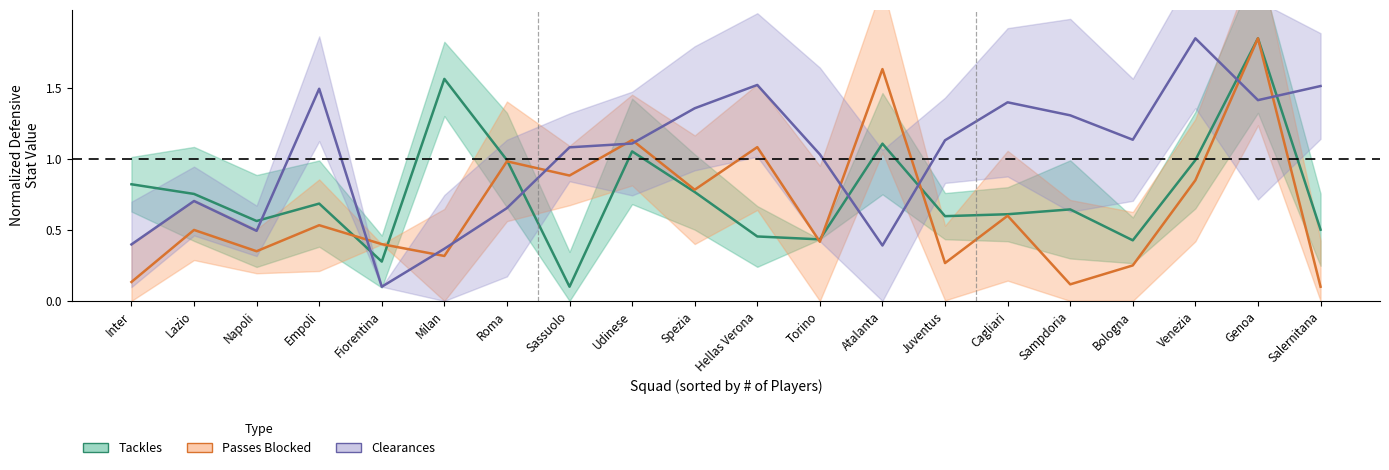

Reading right to left, extract all data points from this chart.

Tackles: 0.5	1.9	1.0	0.4	0.6	0.6	0.6	1.1	0.4	0.5	0.8	1.1	0.1	1.0	1.6	0.3	0.7	0.6	0.8	0.8
Passes Blocked: 0.1	1.9	0.8	0.2	0.1	0.6	0.3	1.6	0.4	1.1	0.8	1.1	0.9	1.0	0.3	0.4	0.5	0.3	0.5	0.1
Clearances: 1.5	1.4	1.9	1.1	1.3	1.4	1.1	0.4	1.0	1.5	1.4	1.1	1.1	0.7	0.4	0.1	1.5	0.5	0.7	0.4